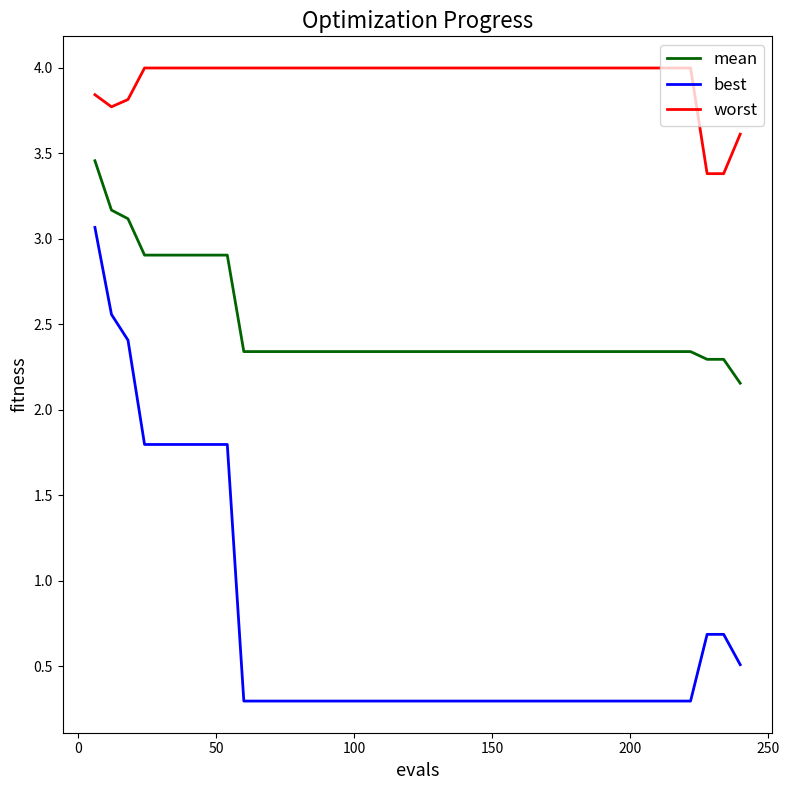

List the series in order of their overall mean, lowest first.

best, mean, worst